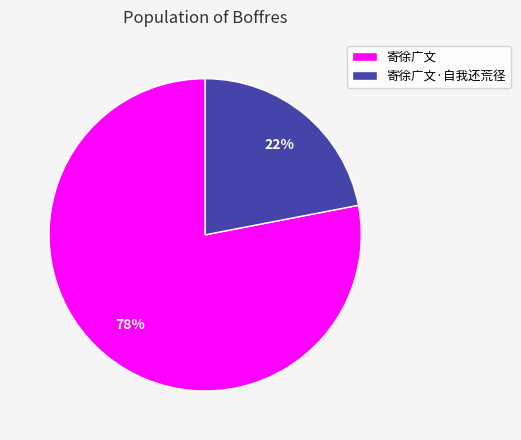

Rank the categories by value from highest to lowest.

寄徐广文, 寄徐广文·自我还荒径